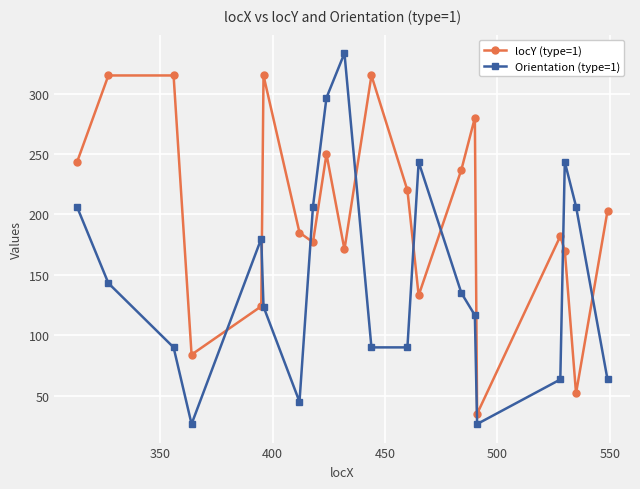

List the series in order of their overall mean, lowest first.

Orientation (type=1), locY (type=1)